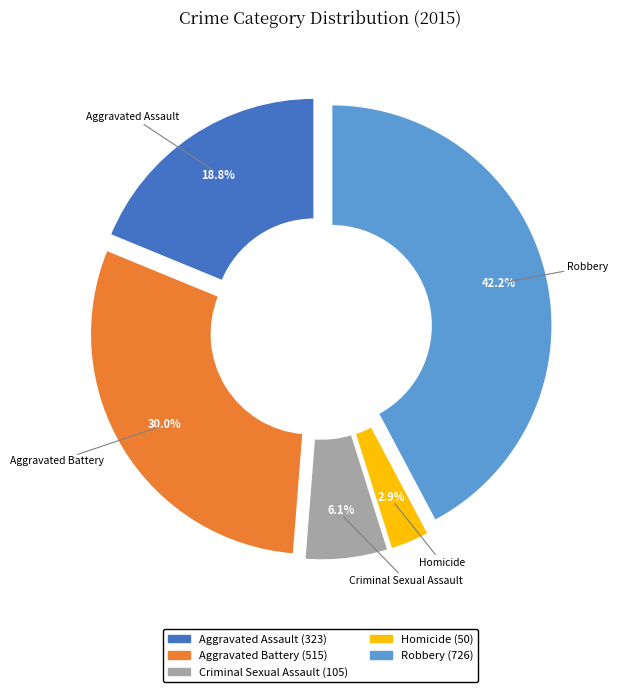

Is the sum of Homicide and Aggravated Battery greater than half?

No